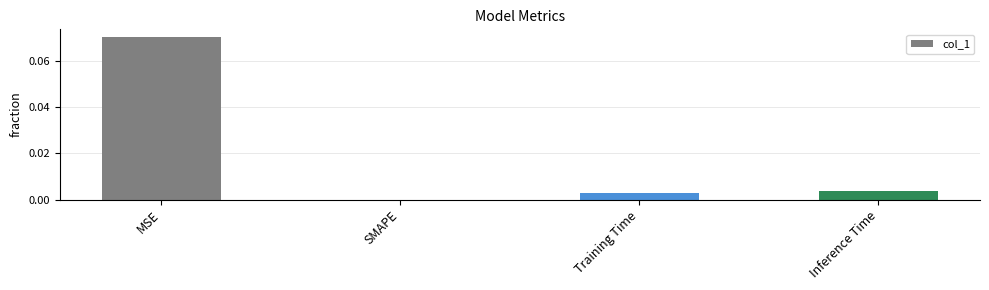

Between SMAPE and MSE, which is larger?

MSE